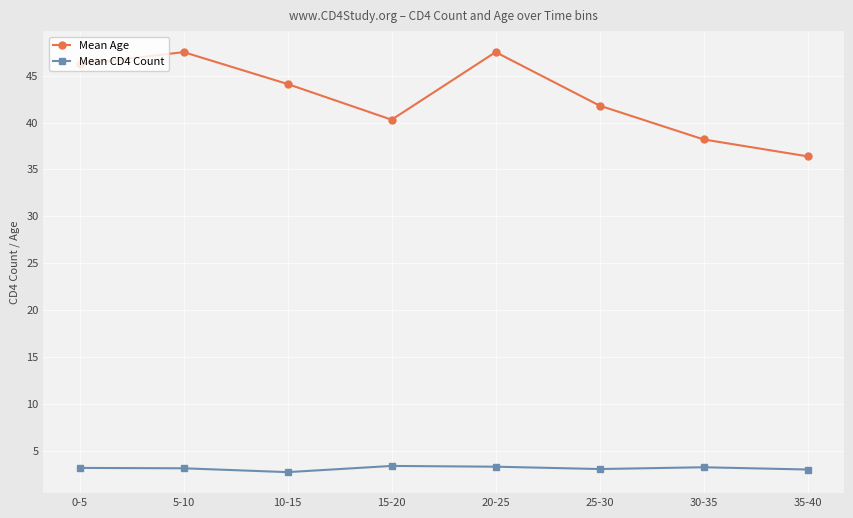

What are all the series names shown in the legend?

Mean Age, Mean CD4 Count